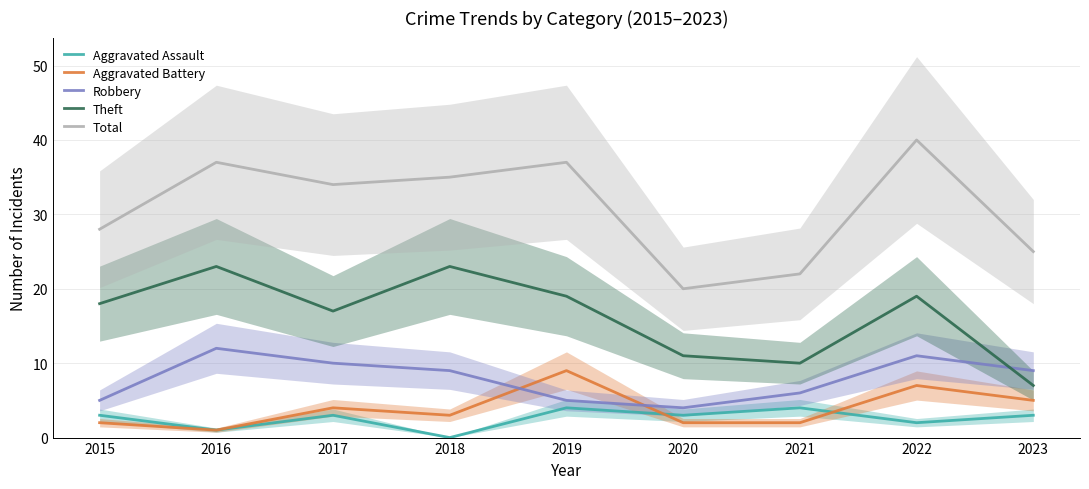

Reading left to right, extract all data points from this chart.

Aggravated Assault: 2015=3	2016=1	2017=3	2018=0	2019=4	2020=3	2021=4	2022=2	2023=3
Aggravated Battery: 2015=2	2016=1	2017=4	2018=3	2019=9	2020=2	2021=2	2022=7	2023=5
Robbery: 2015=5	2016=12	2017=10	2018=9	2019=5	2020=4	2021=6	2022=11	2023=9
Theft: 2015=18	2016=23	2017=17	2018=23	2019=19	2020=11	2021=10	2022=19	2023=7
Total: 2015=28	2016=37	2017=34	2018=35	2019=37	2020=20	2021=22	2022=40	2023=25